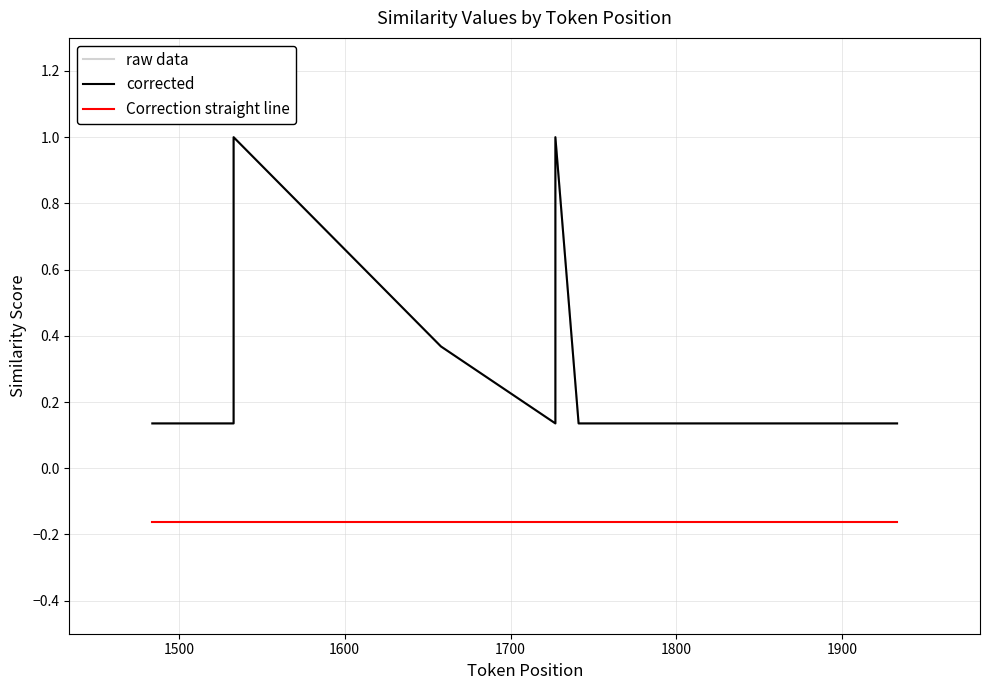

What is the greatest value displayed?

1.0